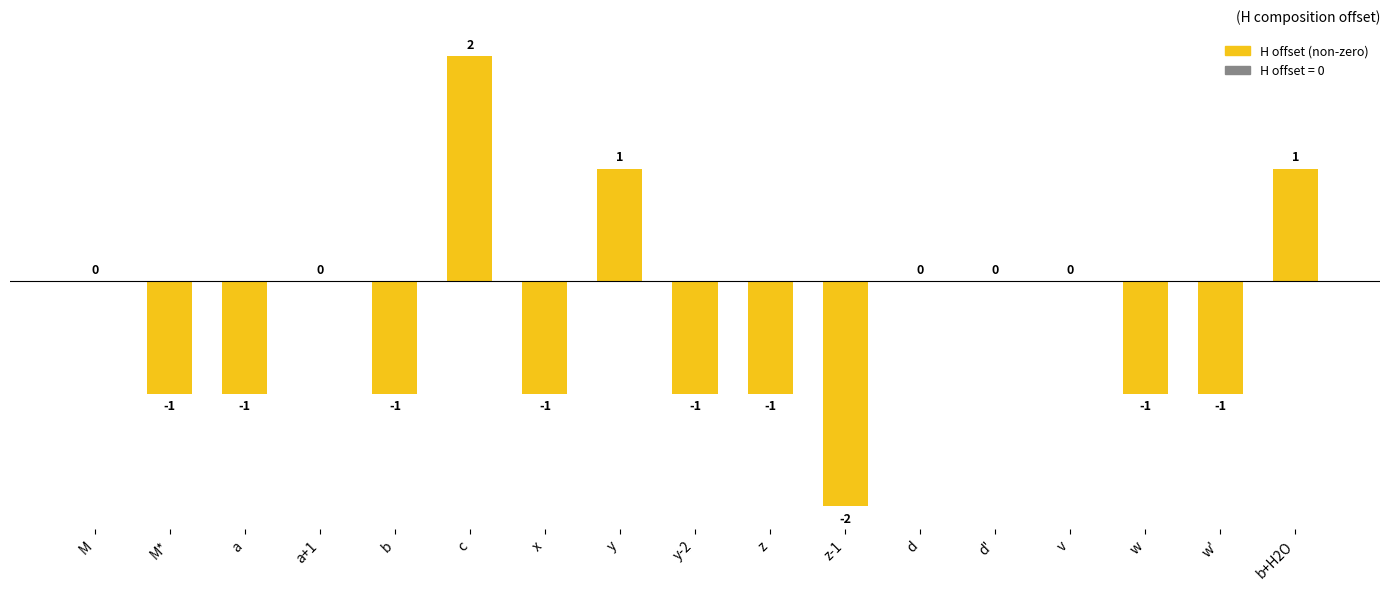

What is the sum of all values?

-6